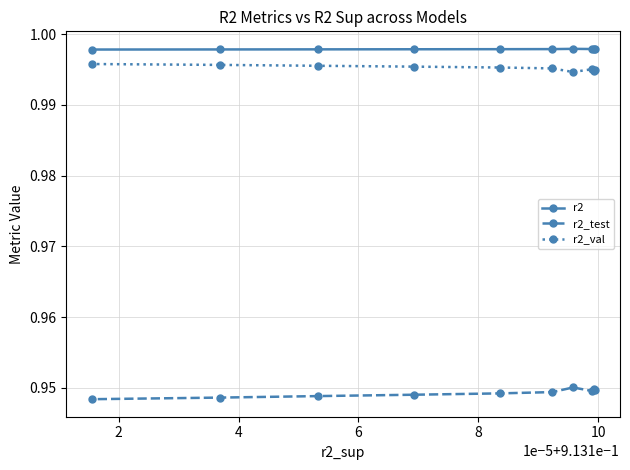

How many r2_test values are between 0 and 1?

10